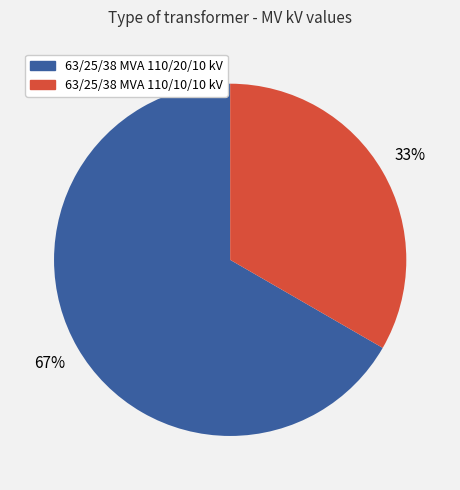

Does 63/25/38 MVA 110/10/10 kV account for over 50% of the chart?

No